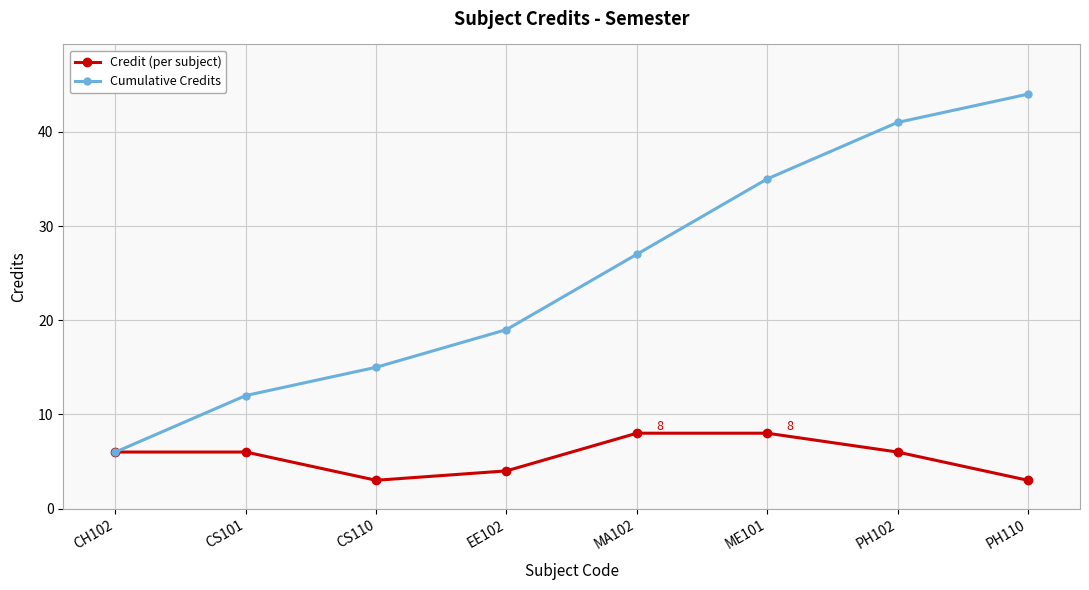

What is the value of the Cumulative Credits point at the 2nd from the left?

12